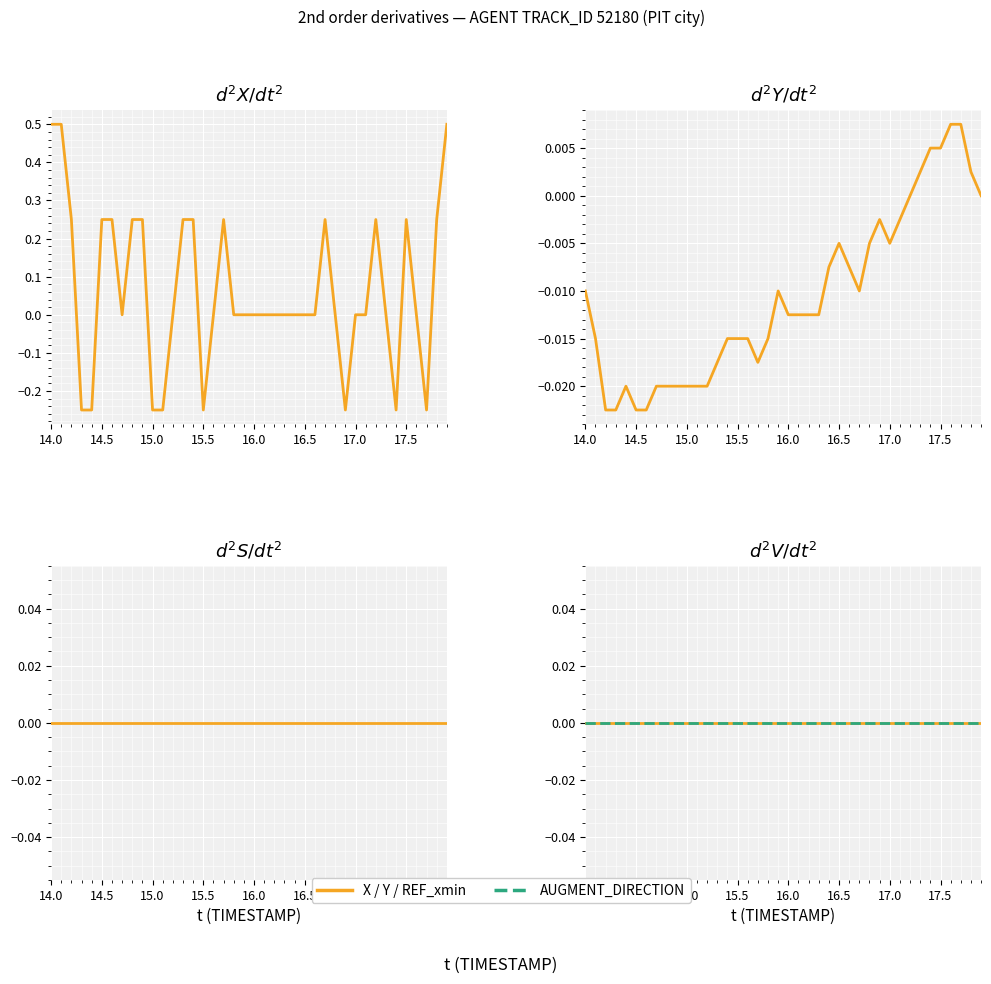

True or false: REF_xmin has a value of 0.0 at 14.0.

True